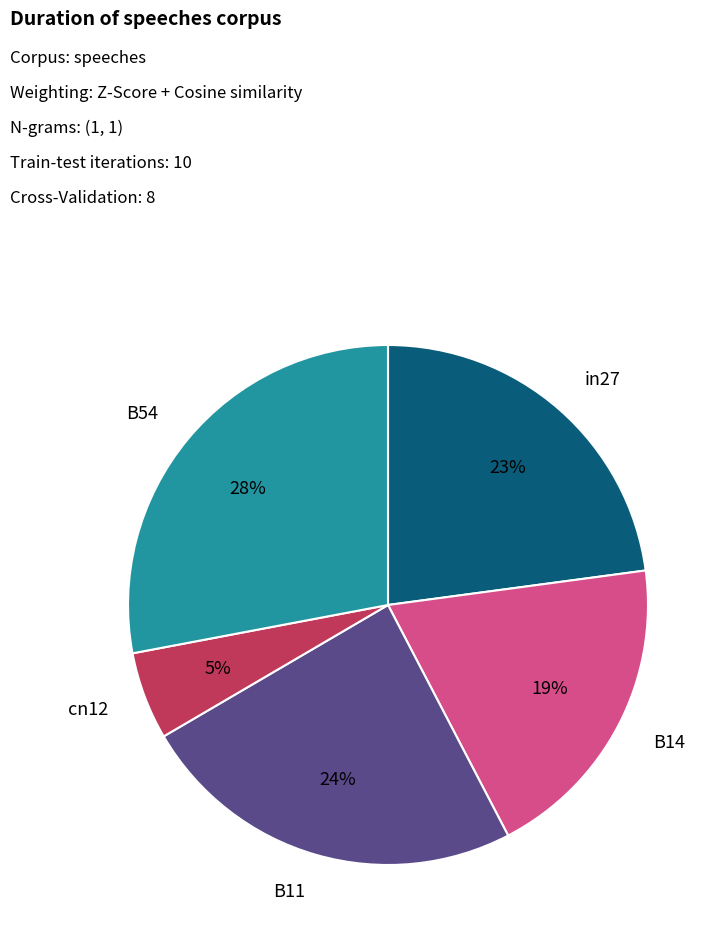

Does any single category account for the majority?

No